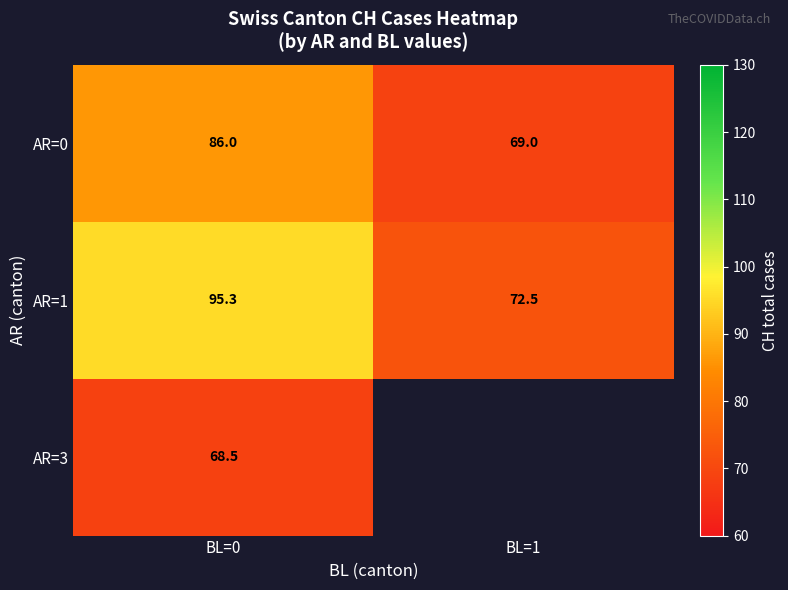

What is the difference between the highest and lowest values at BL=0?

26.8